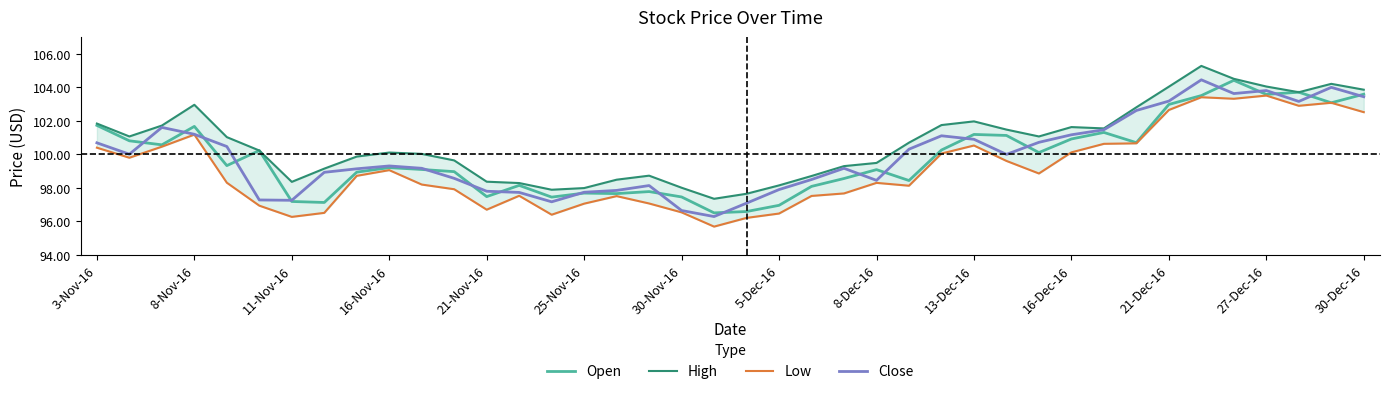

Where is the first local maximum for Open?

8-Nov-16